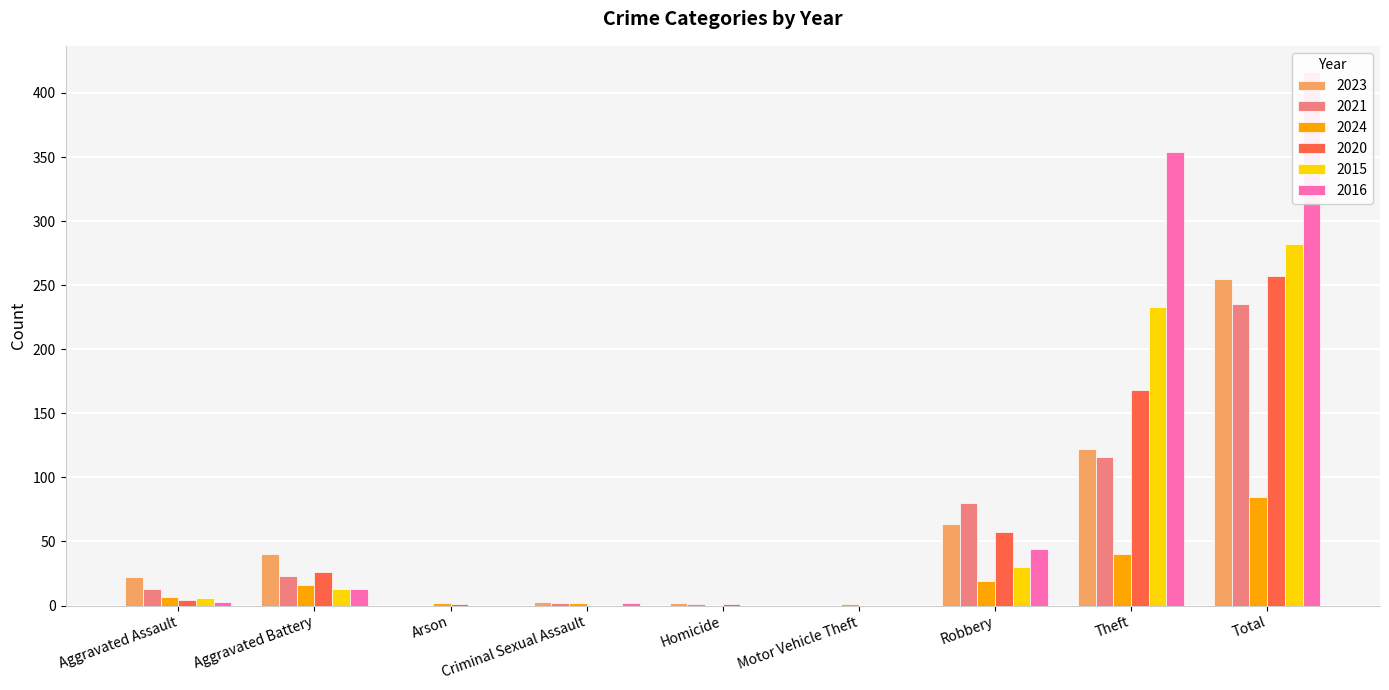

Rank the series at Robbery from lowest to highest value.

2024, 2015, 2016, 2020, 2023, 2021